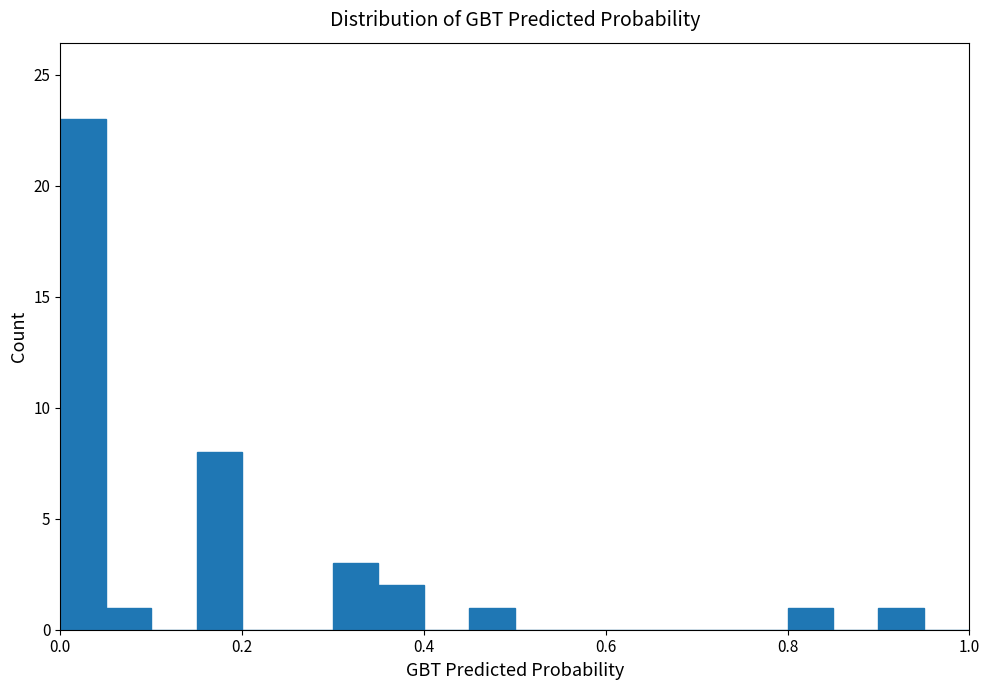

Read against the x-axis, roughly where is the centre of the tallest bar?

0.02